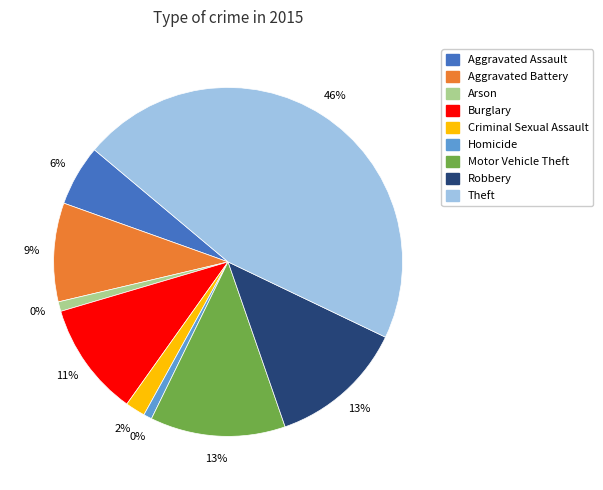

To the nearest percent, what portion does Robbery represent?

13%